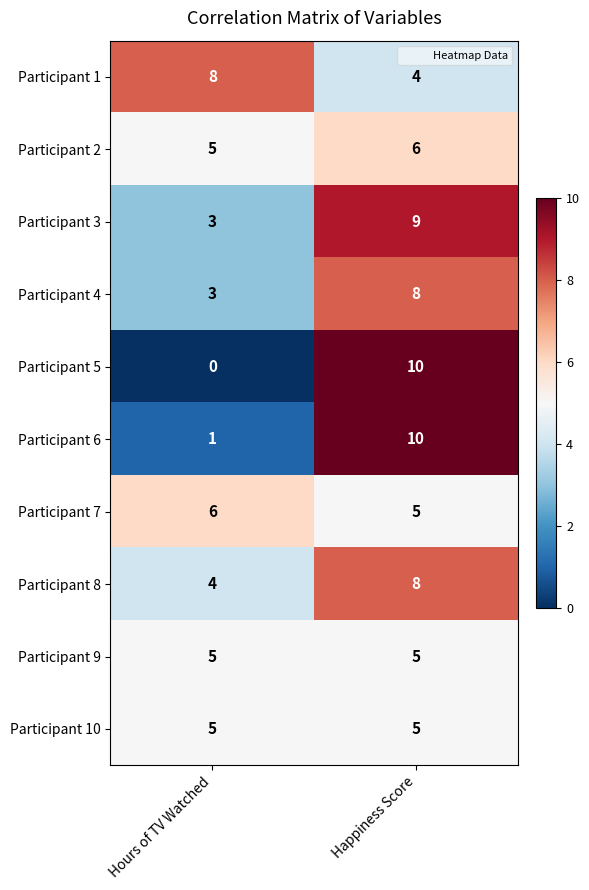

How many series are shown in this chart?

10